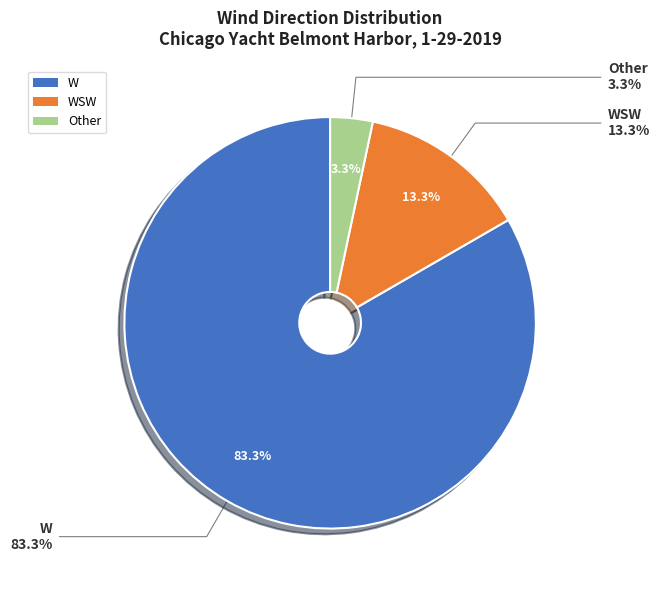

The Other slice represents 3% of the pie. True or false?

True